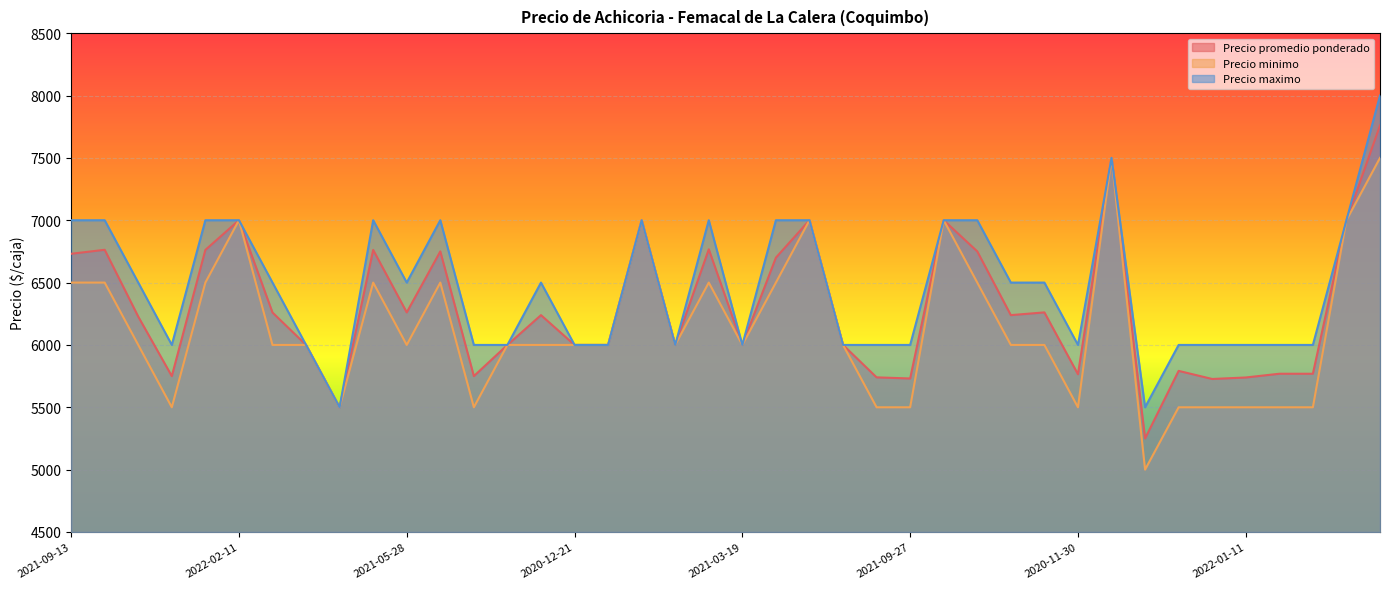

What is the sum of all Precio minimo values?

245500